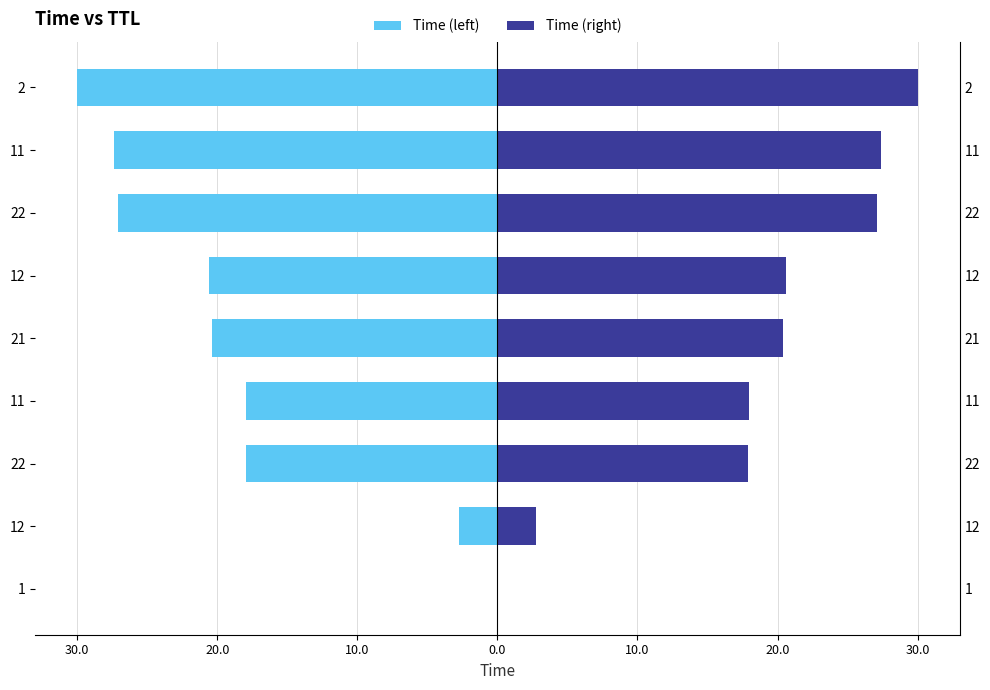

The value of Time (right) at 11 is 45.8. True or false?

False